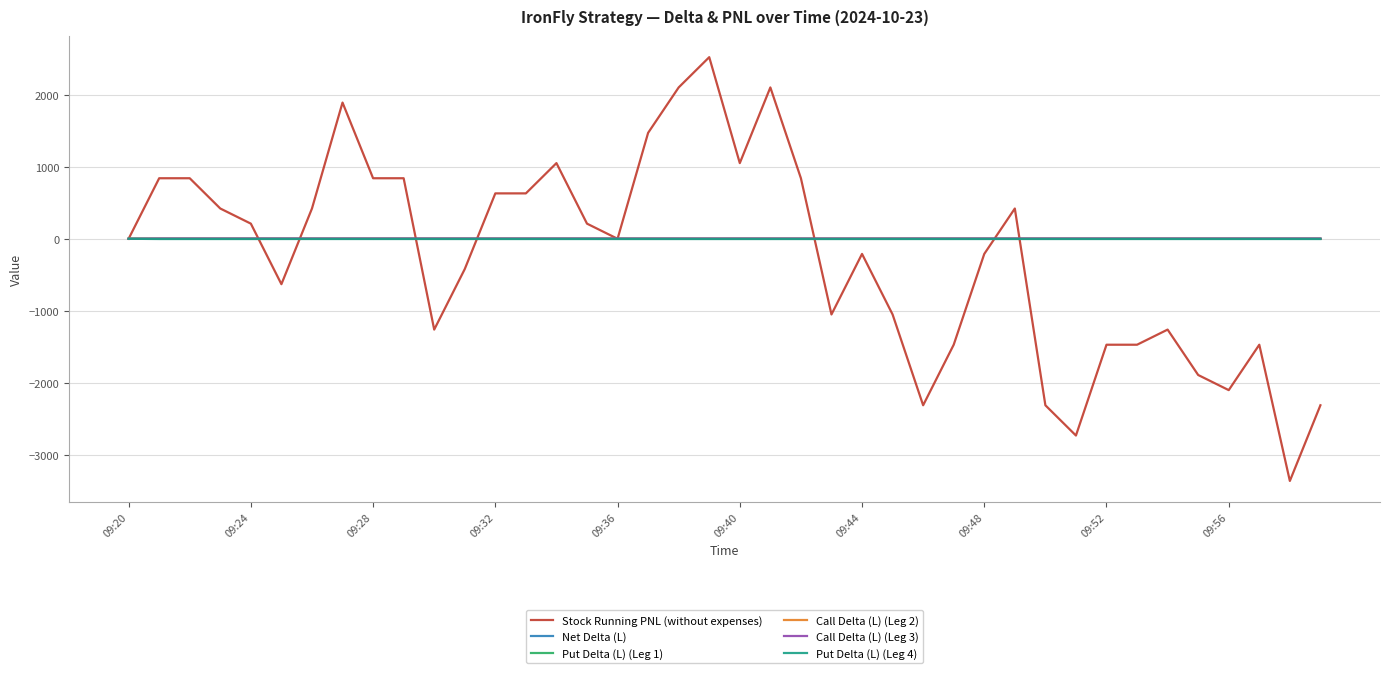

What is the difference between the maximum and minimum values in the Call Delta (L) (Leg 3) series?

2.9